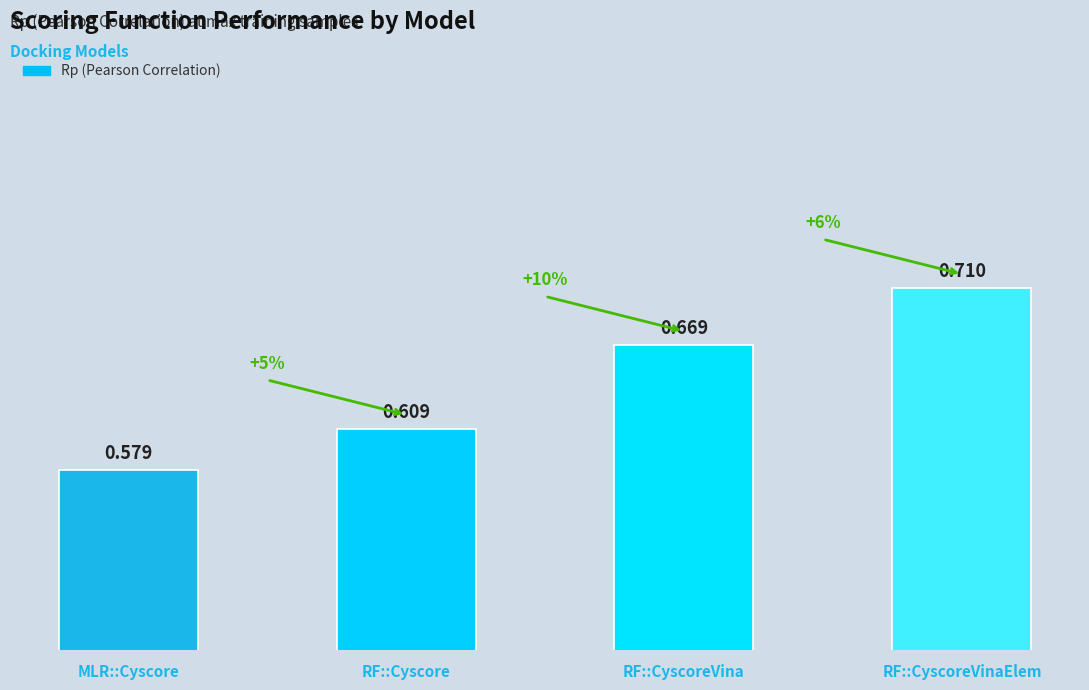

Rank the categories by value from highest to lowest.

RF::CyscoreVinaElem, RF::CyscoreVina, RF::Cyscore, MLR::Cyscore